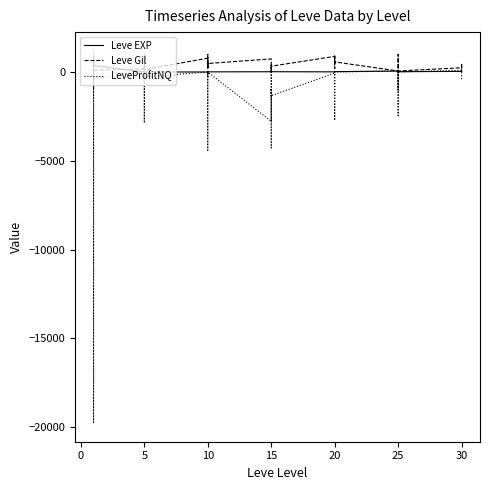

True or false: LeveProfitNQ and Leve EXP intersect in this chart.

True